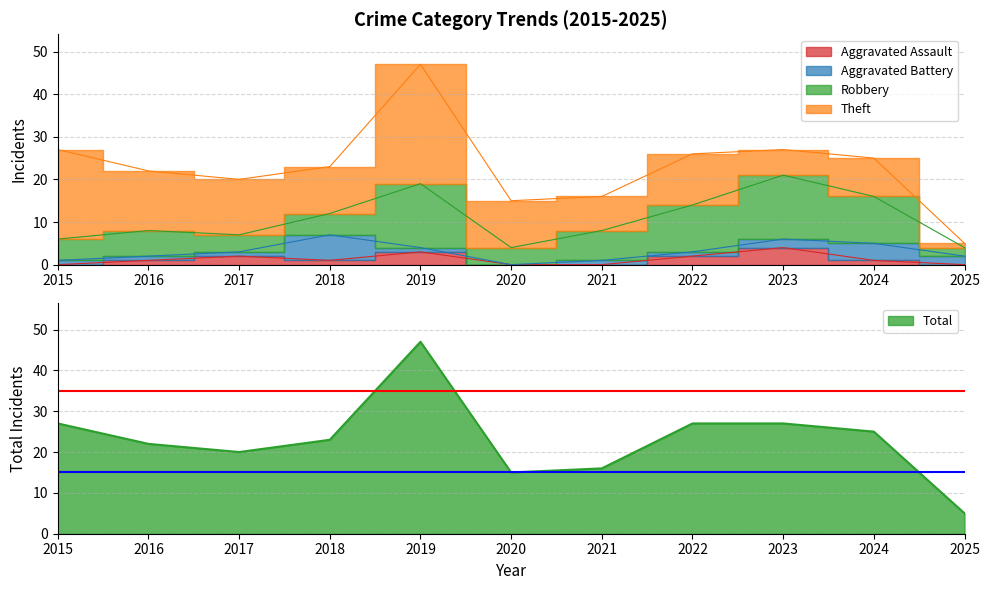

Rank the series at 2023 from highest to lowest value.

Total, Robbery, Theft, Aggravated Assault, Aggravated Battery